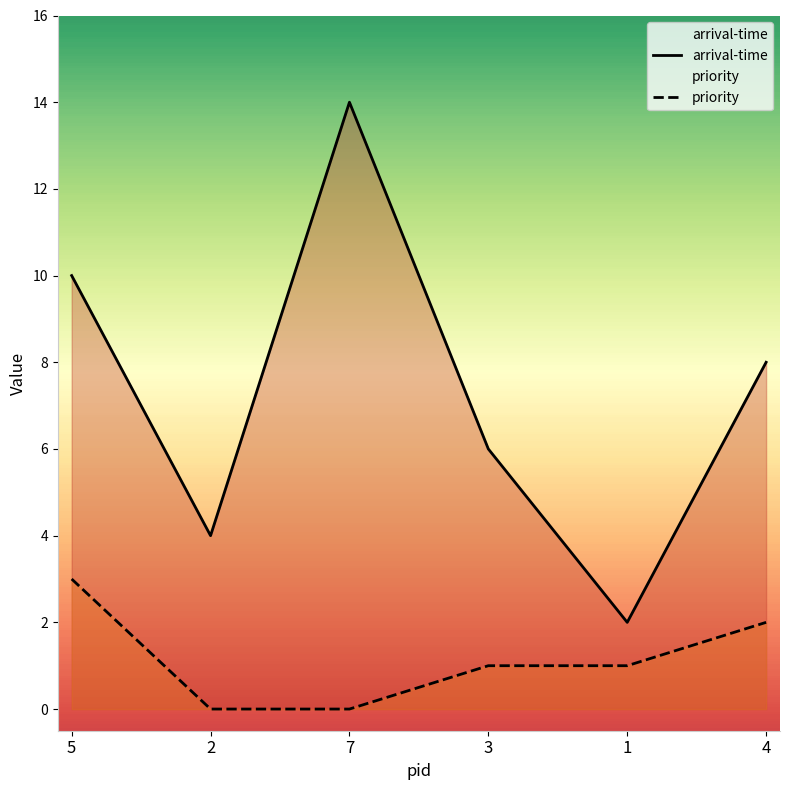

What value does the priority series have at 1?

1